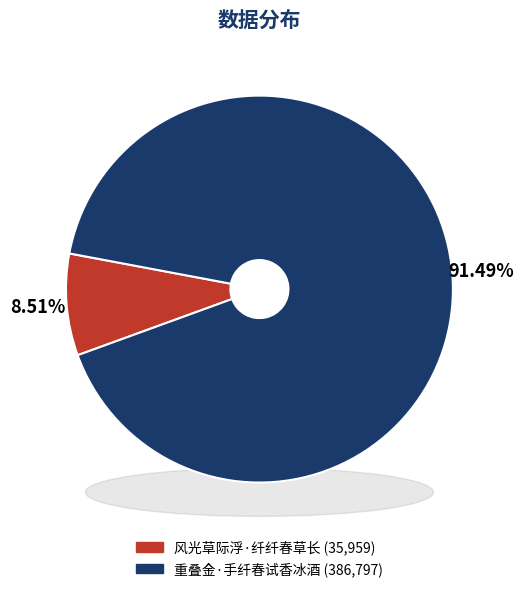

Combined, do 重叠金·手纤春试香冰酒 and 风光草际浮·纤纤春草长 account for over 50%?

Yes